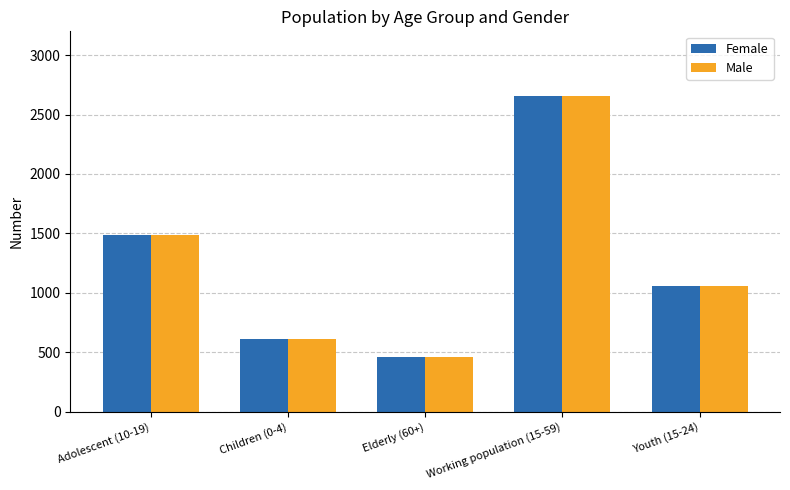

The Male series shows 196 at Elderly (60+). True or false?

False